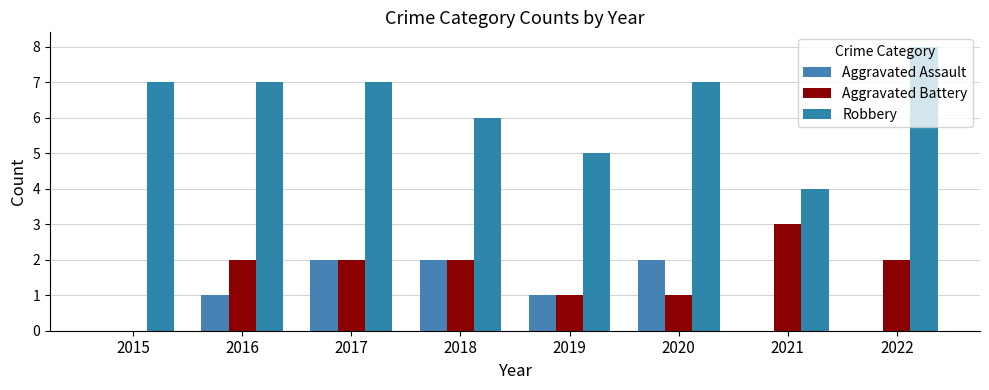

At 2020, list the series in order from smallest to largest.

Aggravated Battery, Aggravated Assault, Robbery